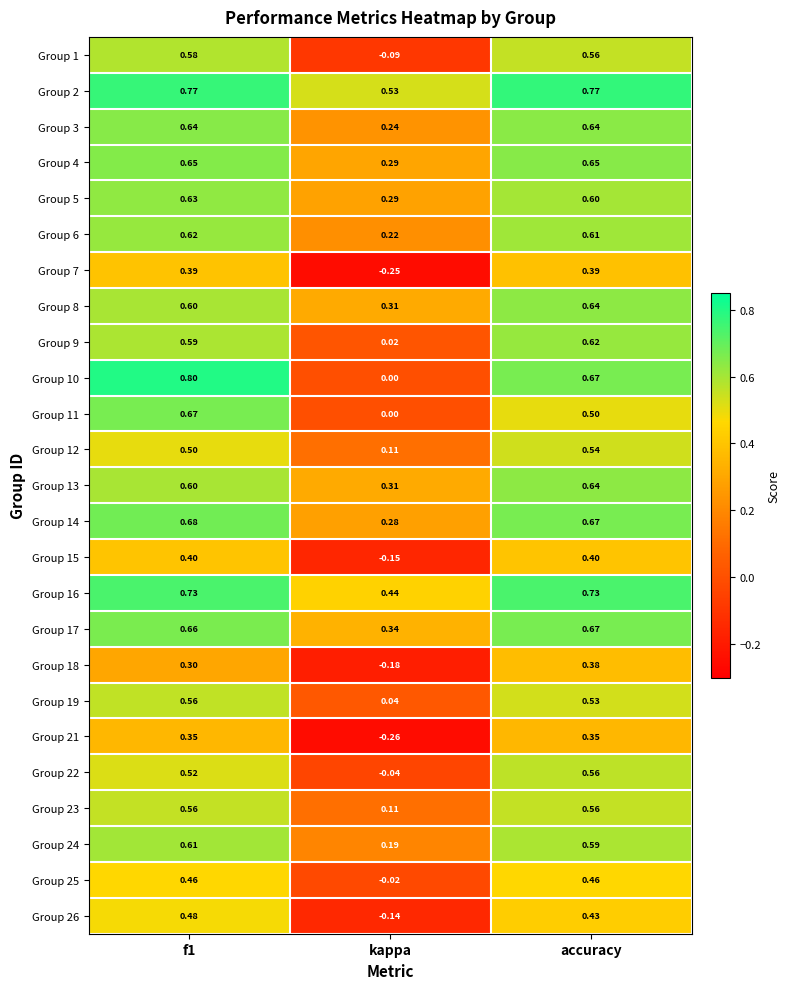

How many distinct data groups are displayed?

25